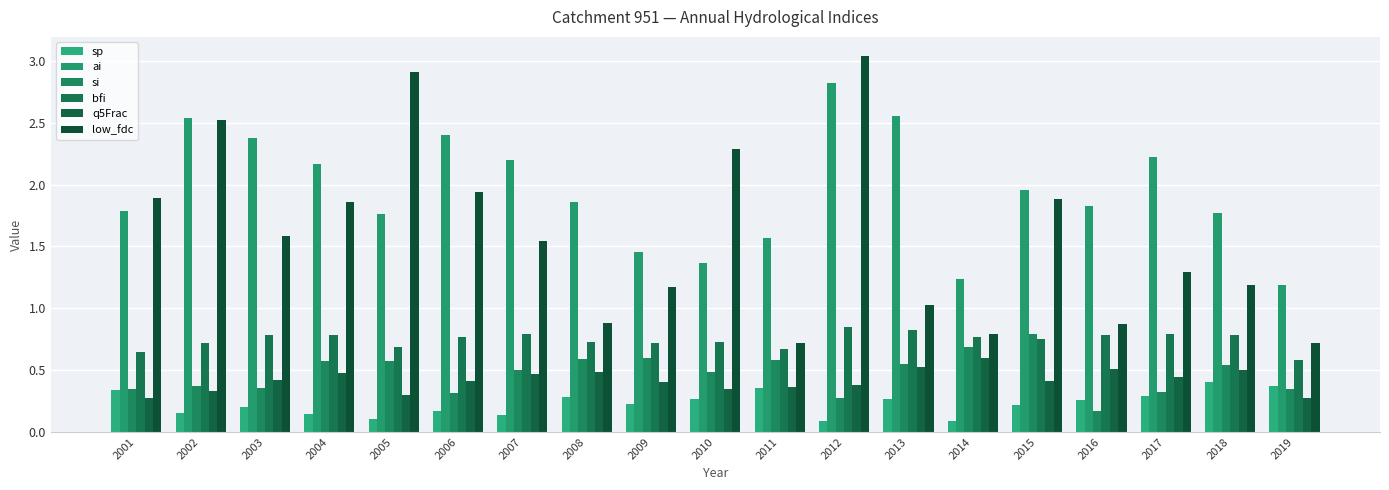

How many groups of bars are there?

19